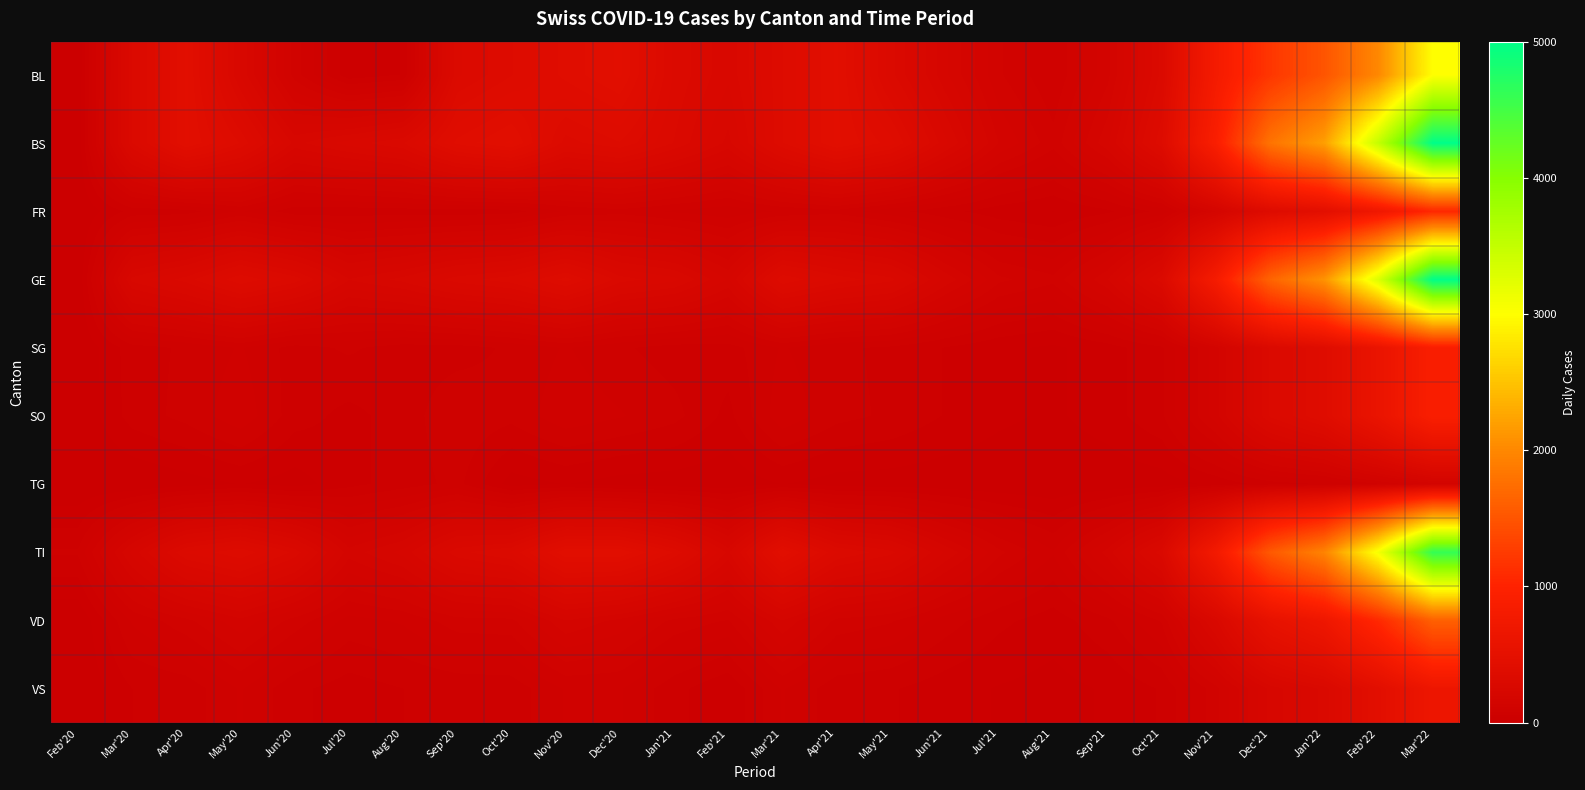

Reading right to left, what are all the values shown in this chart?

BL: Mar'22=3000	Feb'22=2000	Jan'22=1500	Dec'21=1200	Nov'21=800	Oct'21=300	Sep'21=150	Aug'21=80	Jul'21=120	Jun'21=200	May'21=300	Apr'21=434	Mar'21=350	Feb'21=258	Jan'21=309	Dec'20=434	Nov'20=397	Oct'20=350	Sep'20=309	Aug'20=40	Jul'20=25	Jun'20=108	May'20=251	Apr'20=434	Mar'20=292	Feb'20=0
BS: Mar'22=5000	Feb'22=3500	Jan'22=2200	Dec'21=1800	Nov'21=900	Oct'21=350	Sep'21=191	Aug'21=105	Jul'21=155	Jun'21=260	May'21=380	Apr'21=434	Mar'21=350	Feb'21=228	Jan'21=292	Dec'20=350	Nov'20=323	Oct'20=434	Sep'20=397	Aug'20=292	Jul'20=263	Jun'20=228	May'20=350	Apr'20=434	Mar'20=292	Feb'20=4
FR: Mar'22=1050	Feb'22=700	Jan'22=450	Dec'21=350	Nov'21=175	Oct'21=65	Sep'21=35	Aug'21=19	Jul'21=28	Jun'21=45	May'21=65	Apr'21=90	Mar'21=80	Feb'21=65	Jan'21=75	Dec'20=90	Nov'20=80	Oct'20=49	Sep'20=46	Aug'20=49	Jul'20=46	Jun'20=46	May'20=80	Apr'20=49	Mar'20=46	Feb'20=0
GE: Mar'22=5000	Feb'22=3300	Jan'22=2100	Dec'21=1650	Nov'21=820	Oct'21=305	Sep'21=175	Aug'21=103	Jul'21=122	Jun'21=190	May'21=280	Apr'21=305	Mar'21=350	Feb'21=193	Jan'21=260	Dec'20=283	Nov'20=360	Oct'20=305	Sep'20=284	Aug'20=241	Jul'20=216	Jun'20=305	May'20=350	Apr'20=283	Mar'20=241	Feb'20=0
SG: Mar'22=896	Feb'22=595	Jan'22=380	Dec'21=297	Nov'21=148	Oct'21=55	Sep'21=30	Aug'21=16	Jul'21=24	Jun'21=38	May'21=55	Apr'21=62	Mar'21=80	Feb'21=50	Jan'21=49	Dec'20=62	Nov'20=80	Oct'20=62	Sep'20=50	Aug'20=49	Jul'20=62	Jun'20=50	May'20=80	Apr'20=62	Mar'20=50	Feb'20=0
SO: Mar'22=896	Feb'22=595	Jan'22=380	Dec'21=297	Nov'21=148	Oct'21=55	Sep'21=30	Aug'21=16	Jul'21=24	Jun'21=38	May'21=55	Apr'21=65	Mar'21=92	Feb'21=33	Jan'21=65	Dec'20=80	Nov'20=92	Oct'20=65	Sep'20=75	Aug'20=48	Jul'20=33	Jun'20=48	May'20=92	Apr'20=65	Mar'20=48	Feb'20=0
TG: Mar'22=143	Feb'22=95	Jan'22=60	Dec'21=48	Nov'21=24	Oct'21=9	Sep'21=5	Aug'21=2	Jul'21=4	Jun'21=6	May'21=9	Apr'21=10	Mar'21=20	Feb'21=5	Jan'21=8	Dec'20=10	Nov'20=20	Oct'20=10	Sep'20=65	Aug'20=48	Jul'20=33	Jun'20=10	May'20=20	Apr'20=10	Mar'20=0	Feb'20=0
TI: Mar'22=4620	Feb'22=3080	Jan'22=1960	Dec'21=1540	Nov'21=770	Oct'21=287	Sep'21=165	Aug'21=80	Jul'21=122	Jun'21=193	May'21=280	Apr'21=314	Mar'21=429	Feb'21=229	Jan'21=350	Dec'20=429	Nov'20=429	Oct'20=314	Sep'20=287	Aug'20=202	Jul'20=165	Jun'20=287	May'20=350	Apr'20=314	Mar'20=202	Feb'20=61
VD: Mar'22=1610	Feb'22=1070	Jan'22=680	Dec'21=535	Nov'21=268	Oct'21=100	Sep'21=54	Aug'21=29	Jul'21=44	Jun'21=69	May'21=100	Apr'21=112	Mar'21=175	Feb'21=96	Jan'21=112	Dec'20=150	Nov'20=175	Oct'20=112	Sep'20=109	Aug'20=81	Jul'20=71	Jun'20=109	May'20=150	Apr'20=112	Mar'20=81	Feb'20=0
VS: Mar'22=660	Feb'22=440	Jan'22=280	Dec'21=220	Nov'21=110	Oct'21=41	Sep'21=22	Aug'21=12	Jul'21=18	Jun'21=28	May'21=41	Apr'21=46	Mar'21=80	Feb'21=21	Jan'21=46	Dec'20=80	Nov'20=80	Oct'20=46	Sep'20=44	Aug'20=39	Jul'20=29	Jun'20=44	May'20=80	Apr'20=46	Mar'20=39	Feb'20=0